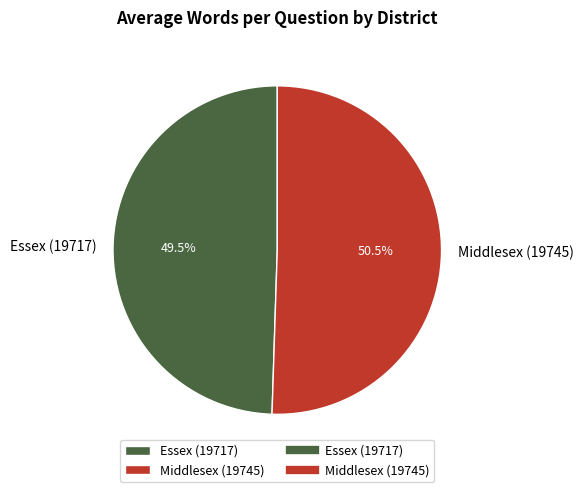

Is there a majority slice in this chart?

Yes